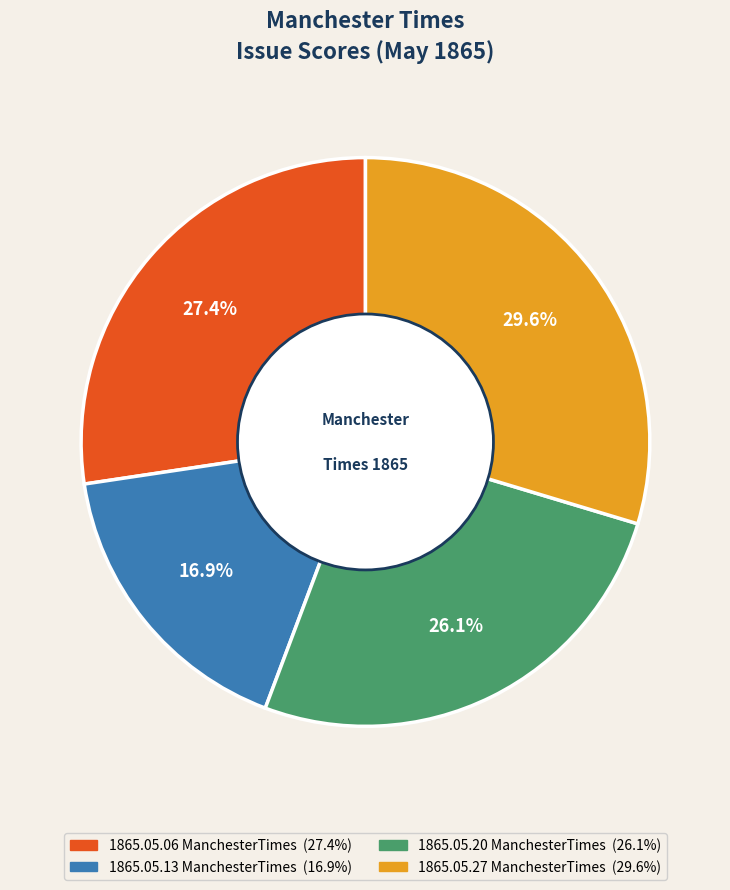

To the nearest percent, what is the difference between the largest and smallest slice percentages?

13%